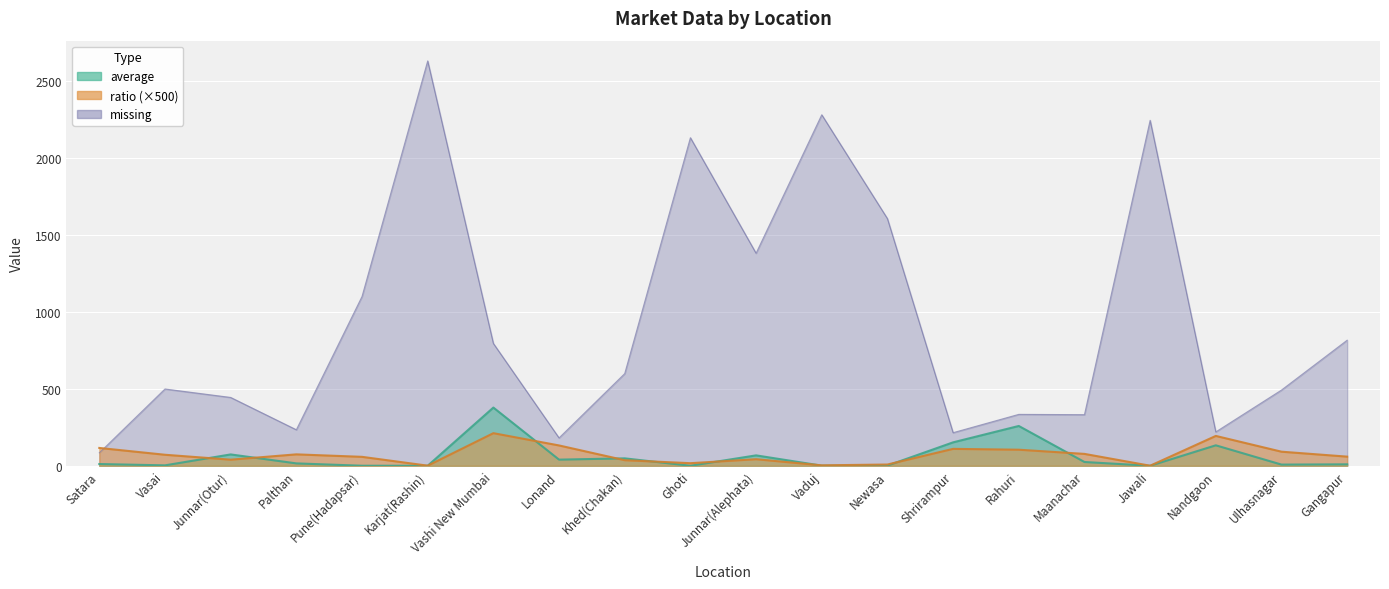

What is the label of the 19th point from the right?

Vasai